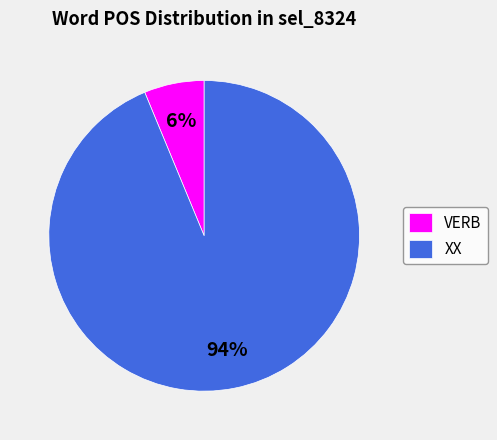

Rank the categories by value from lowest to highest.

VERB, XX